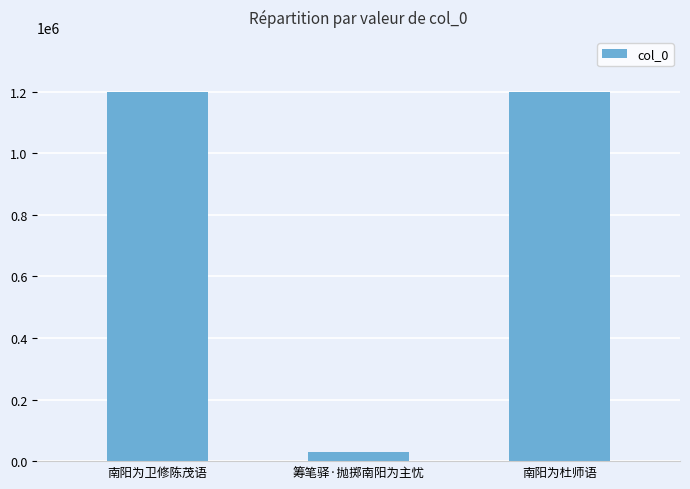

What is the label of the 1st bar from the right?

南阳为杜师语